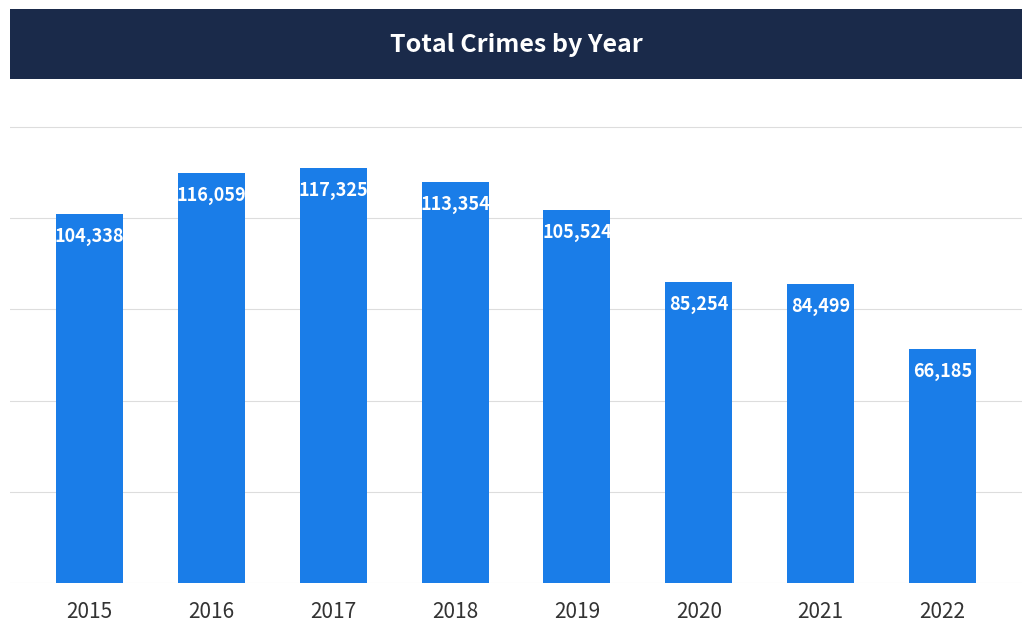

At which label does the data first exceed 105524?

2016